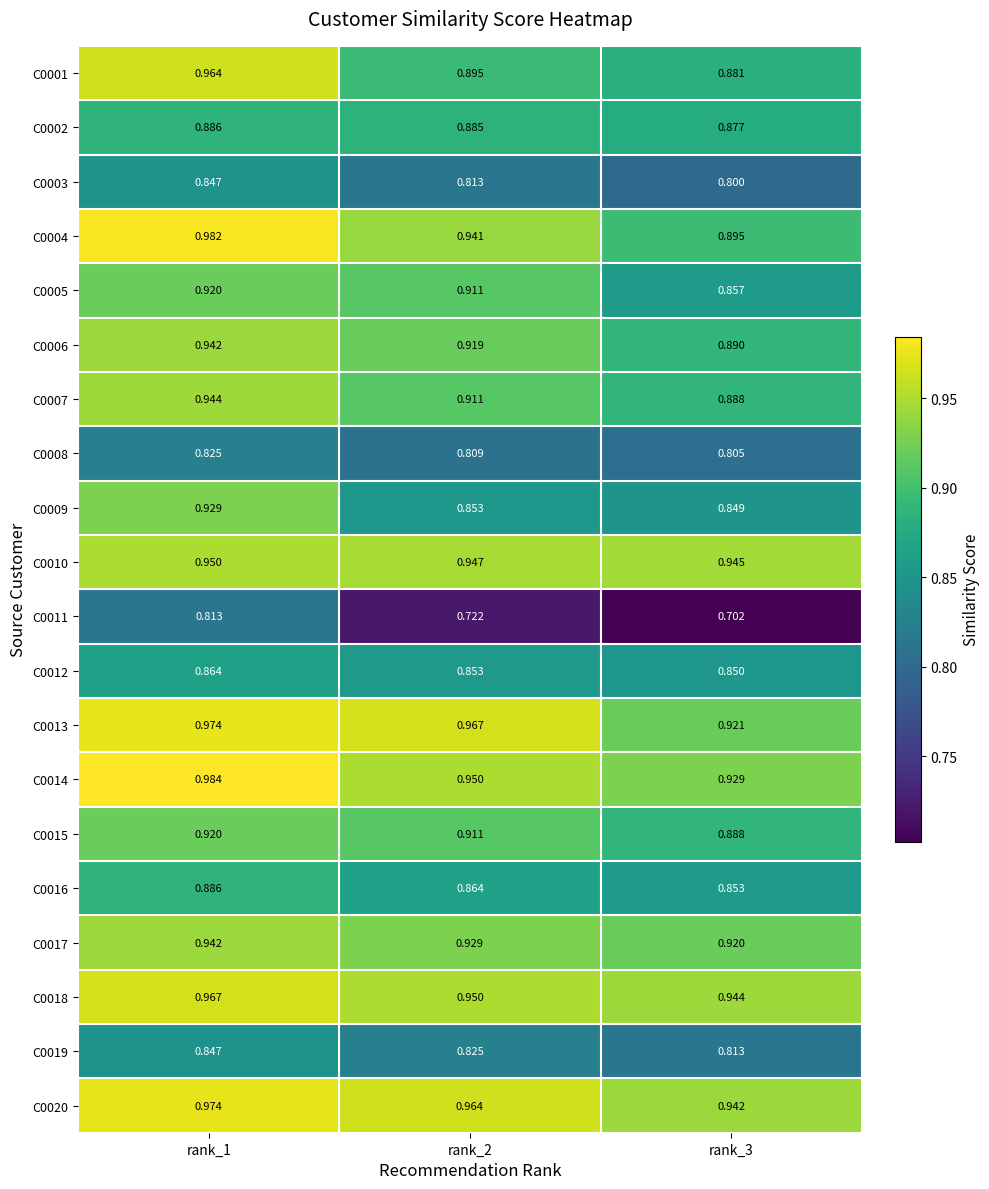

What is the spread (max minus min) of values at rank_1?

0.2